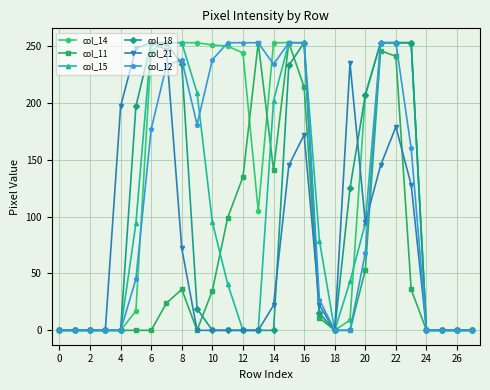

What is the maximum value shown in the chart?

253